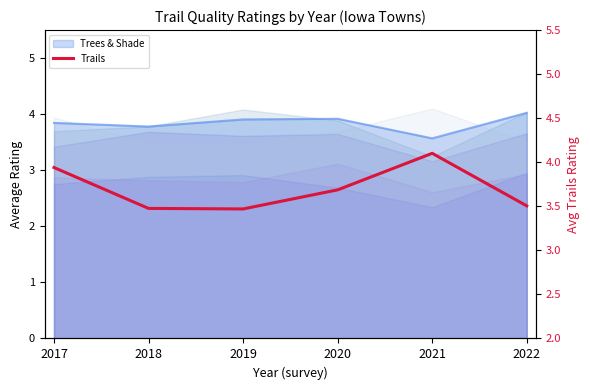

True or false: the data shows 1.2 at 2021.

False